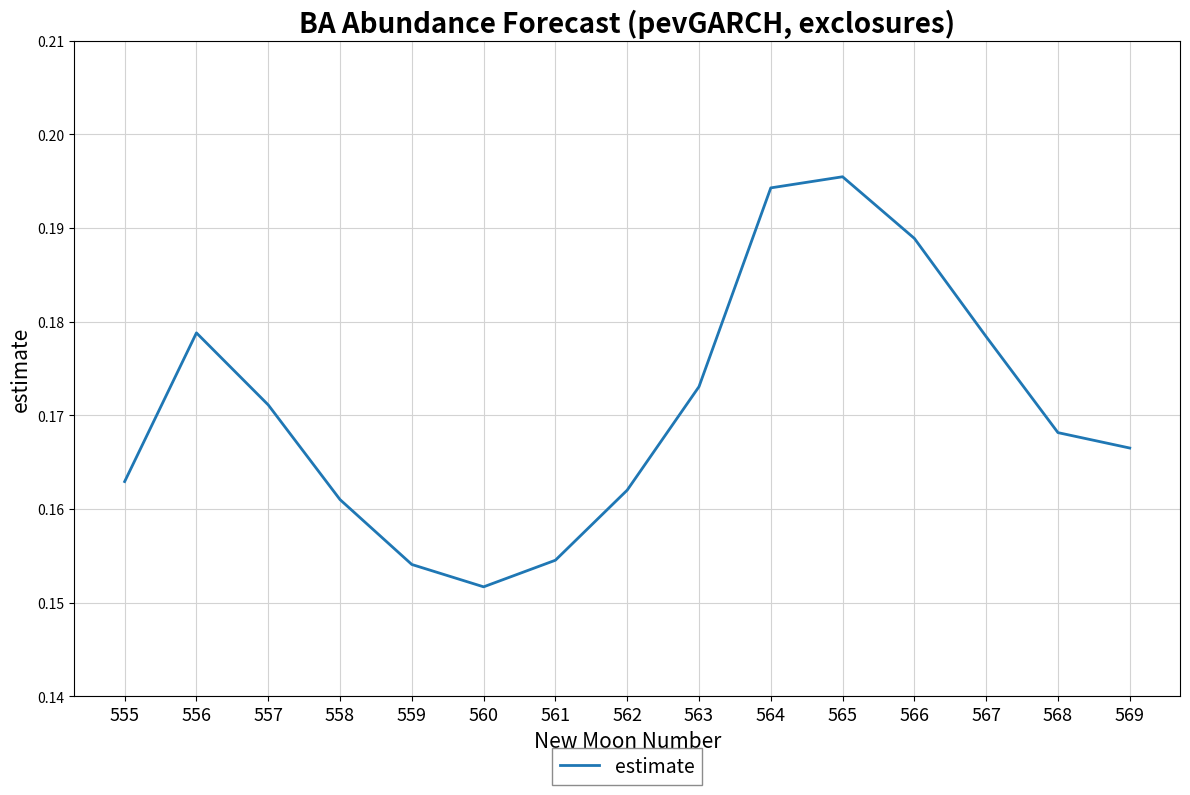

True or false: the data has more than 1 interior local peaks.

True